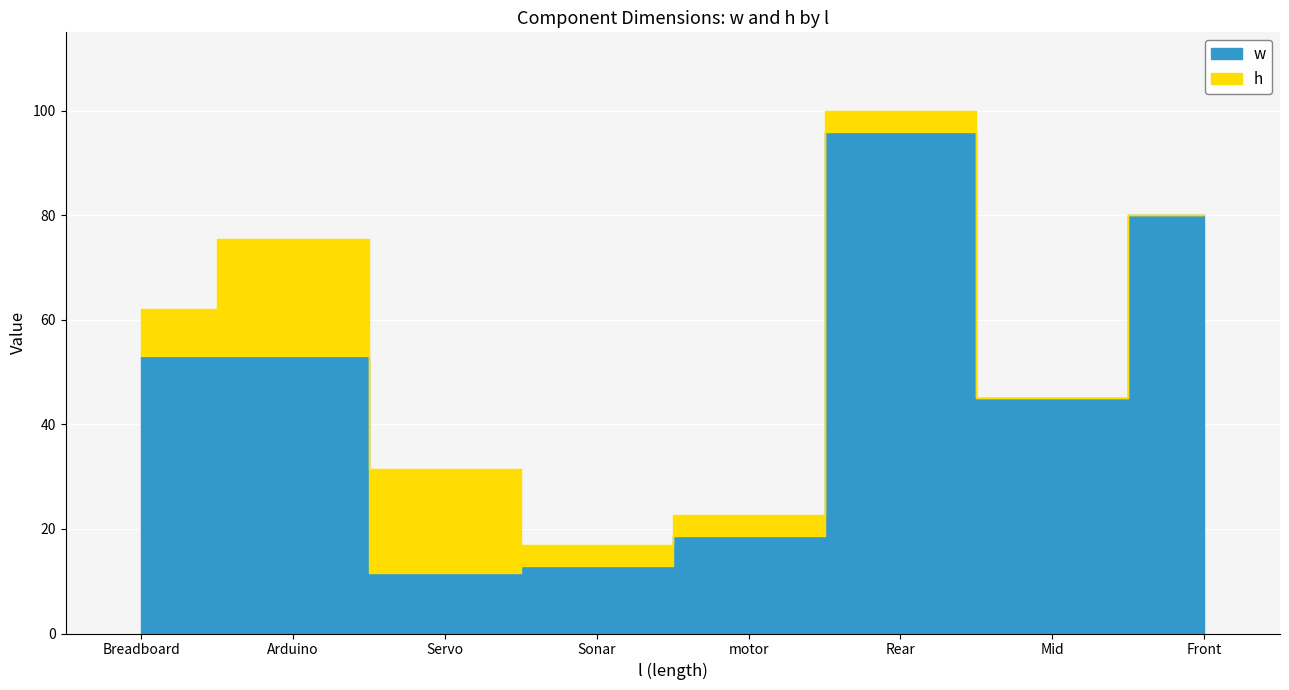

The w series shows 5.1 at Sonar. True or false?

False